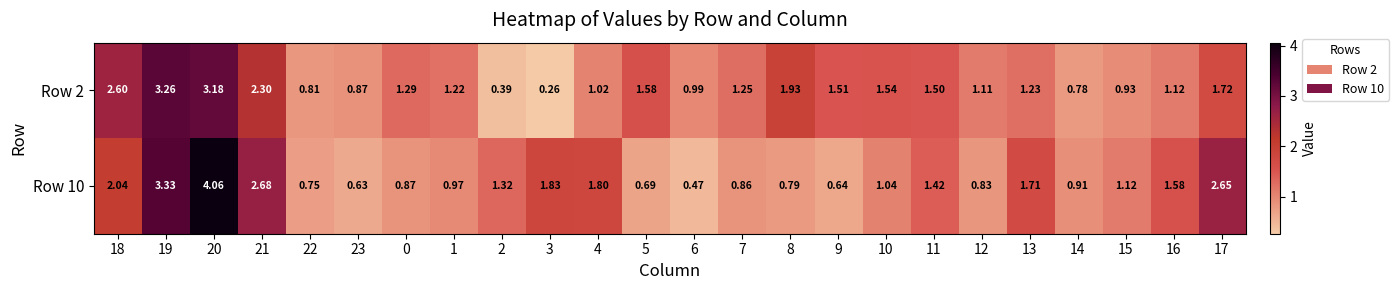

Is the value of Row 2 at 13 greater than the value of Row 10 at 17?

No